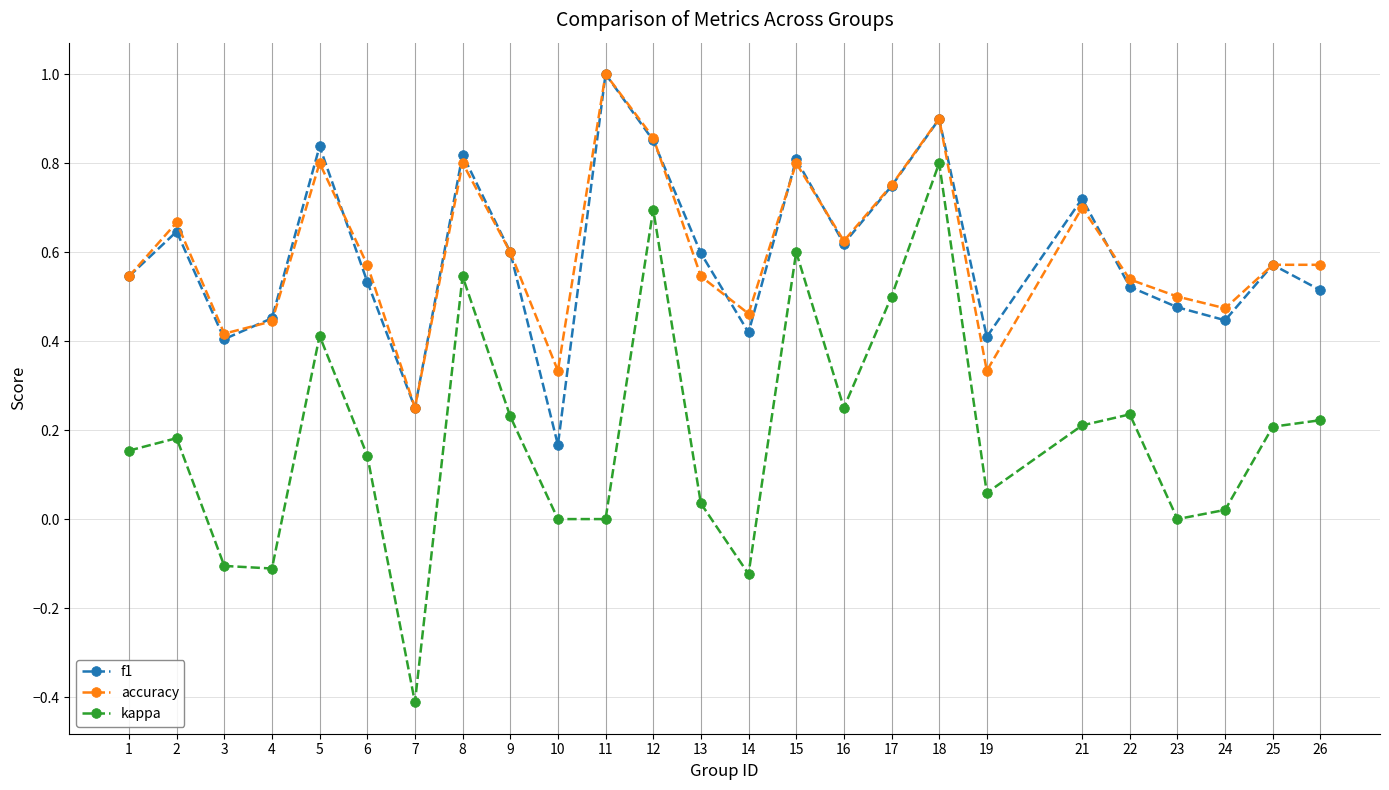

What is the smallest value displayed?

-0.4